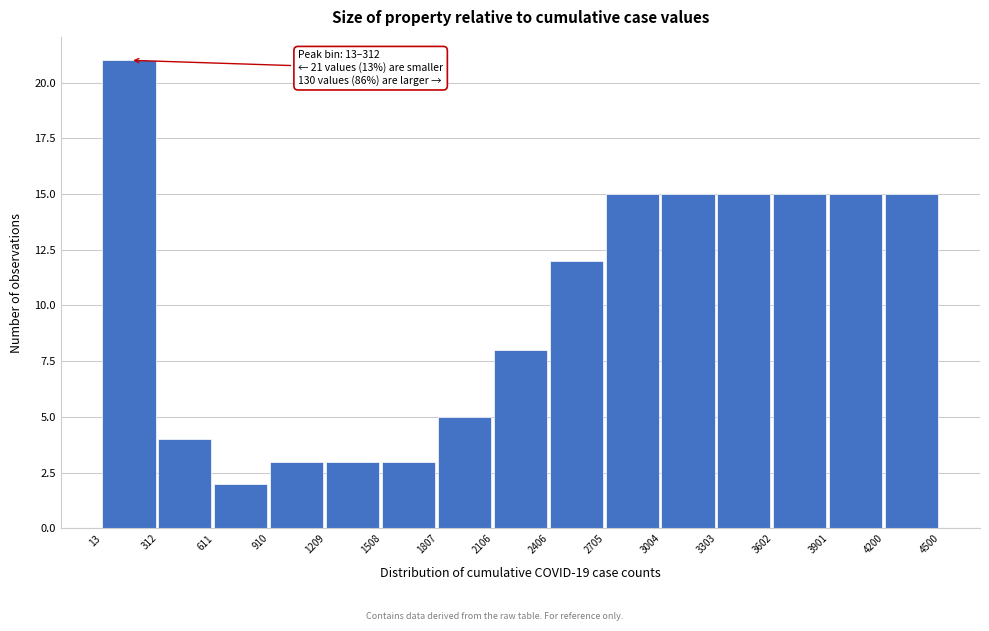

Over which range of the x-axis is the bar tallest?

13 to 312